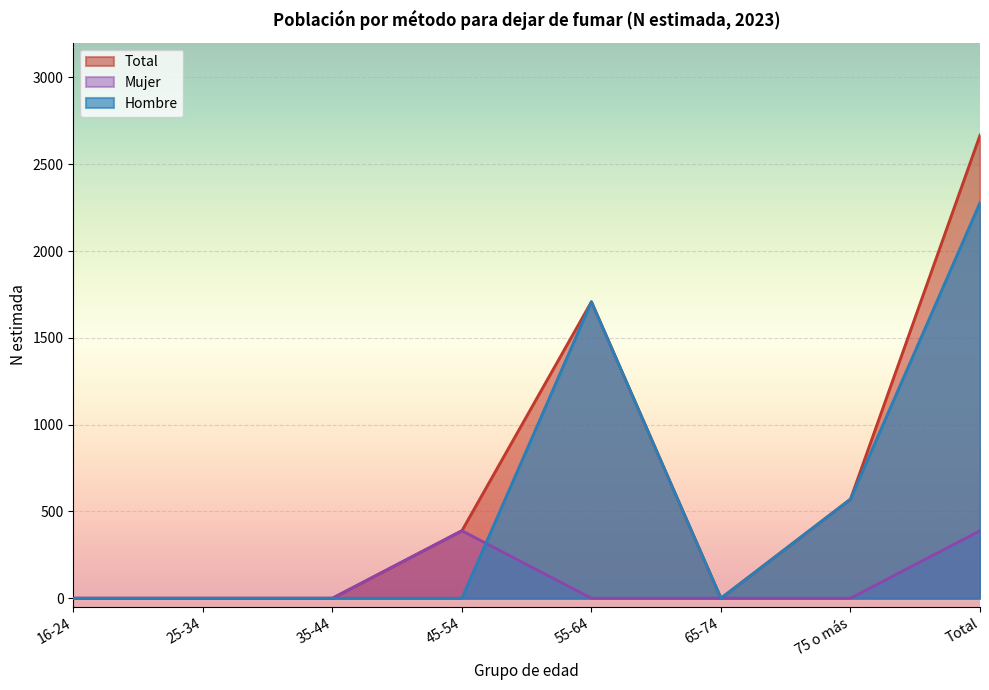

Which category has the highest value across all series?

Total